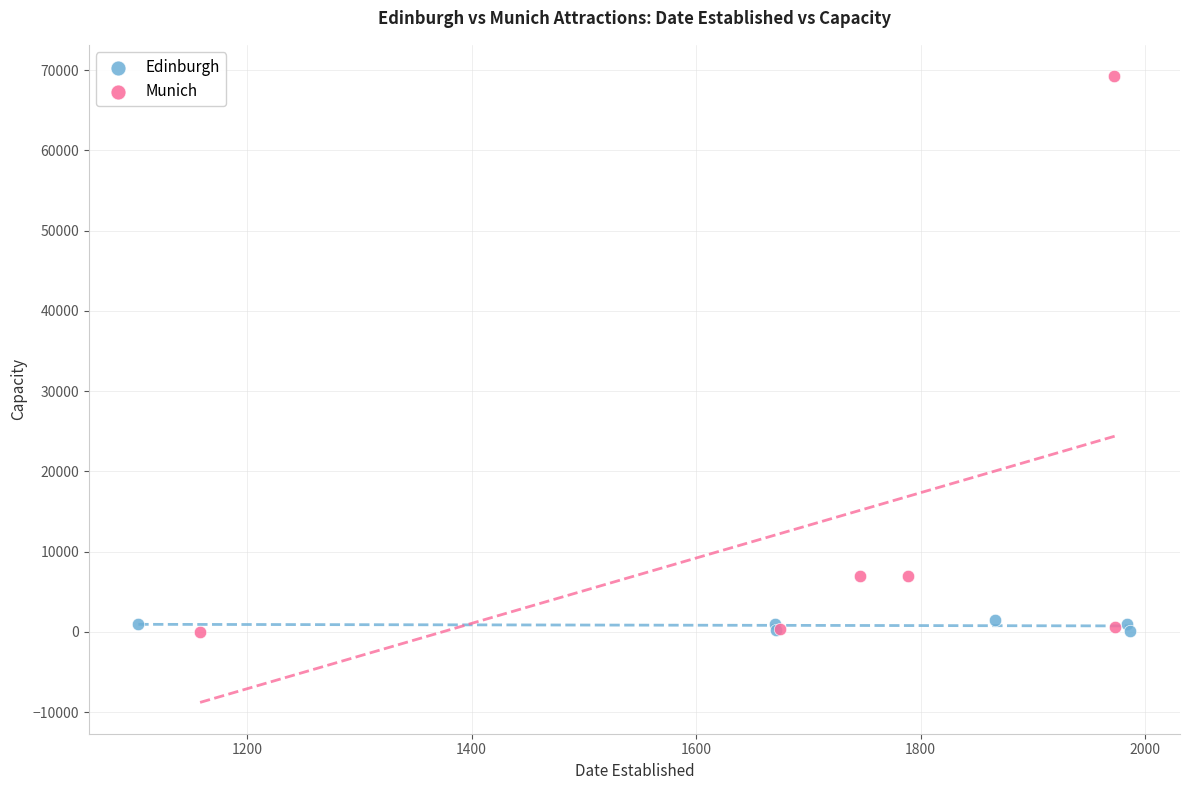

Which series reaches the maximum Y coordinate?

Munich